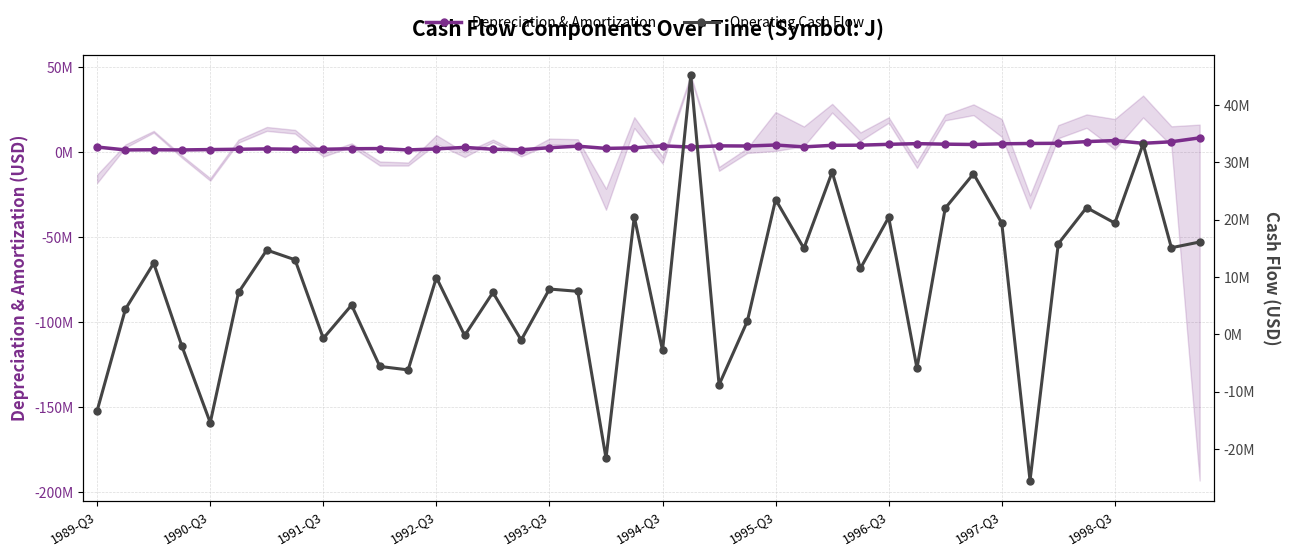

Reading right to left, list all the values displayed in this chart.

Depreciation & Amortization: 8300000	6000000	5100000	6700000	6100000	5100000	5000000	4800000	4400000	4600000	4900000	4500000	4000000	3900000	3000000	4100000	3500000	3600000	2900000	3600000	2400000	2100000	3400000	2500000	1300000	1600000	2700000	1800000	1200000	2000000	1900000	1600000	1600000	1800000	1600000	1400000	1200000	1300000	1200000	2900000
Operating Cash Flow: 16100000	15100000	33200000	19400000	22100000	15800000	-25500000	19400000	28000000	22000000	-5900000	20400000	11500000	28300000	15000000	23500000	2300000	-8800000	45200000	-2800000	20500000	-21600000	7500000	7900000	-1000000	7300000	-200000	9900000	-6200000	-5600000	5100000	-700000	13000000	14700000	7300000	-15400000	-2100000	12400000	4400000	-13300000